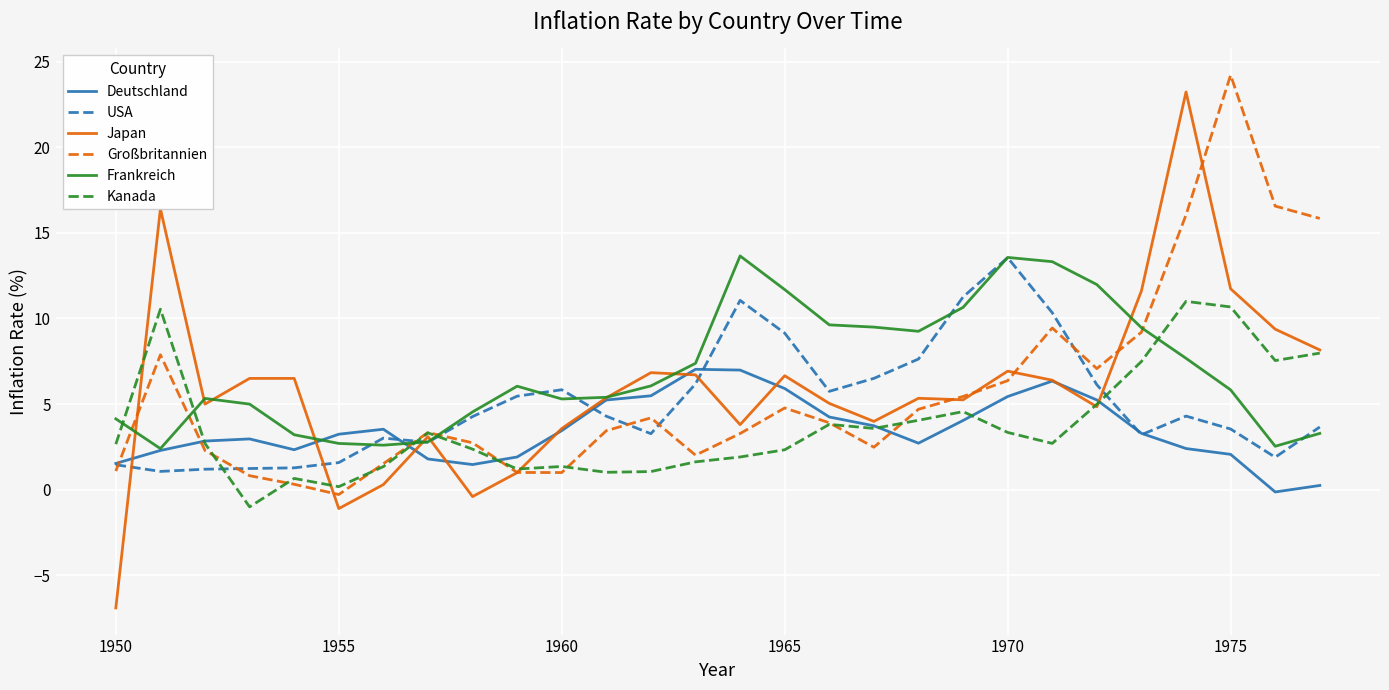

Which series has the widest spread of values?

Japan